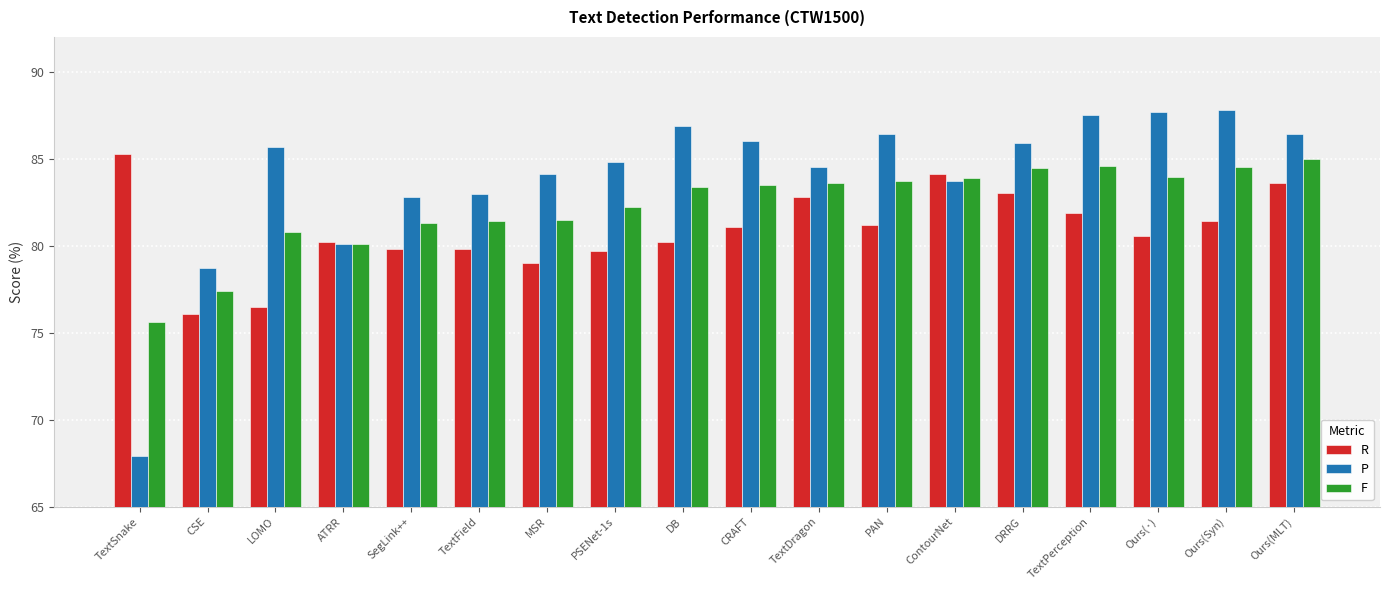

What is the sum of the F values at DB and TextSnake?

159.0